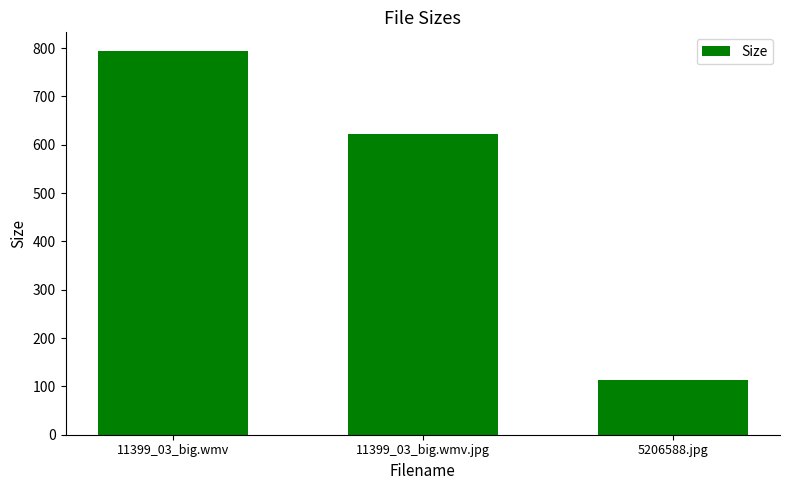

Does the chart contain any negative values?

No